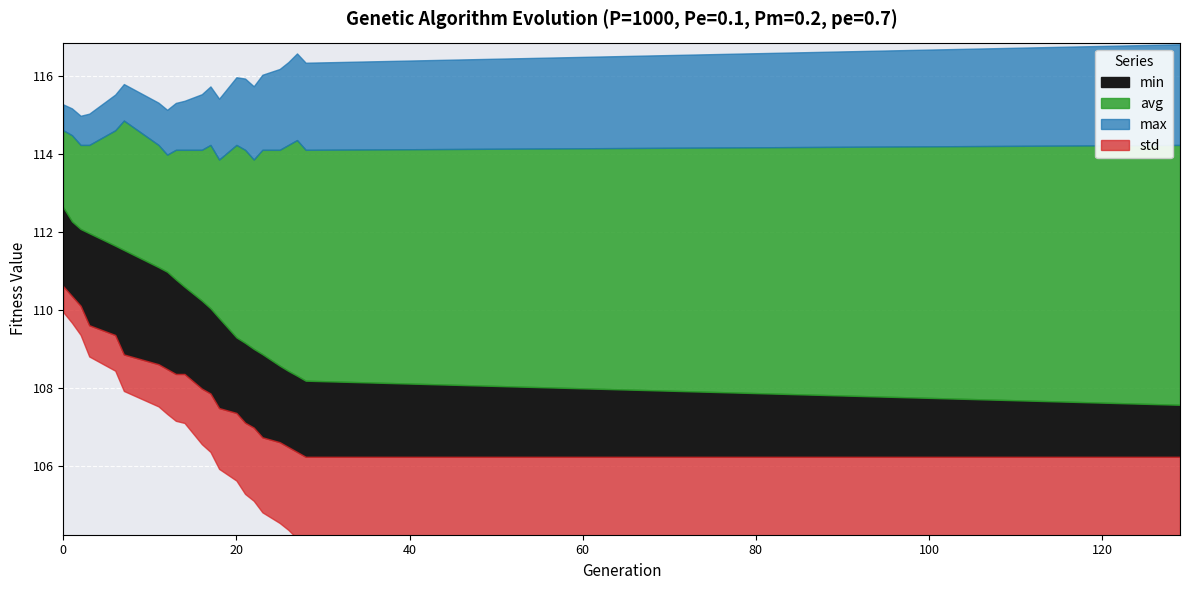

How many interior local valleys does the max series have?

4